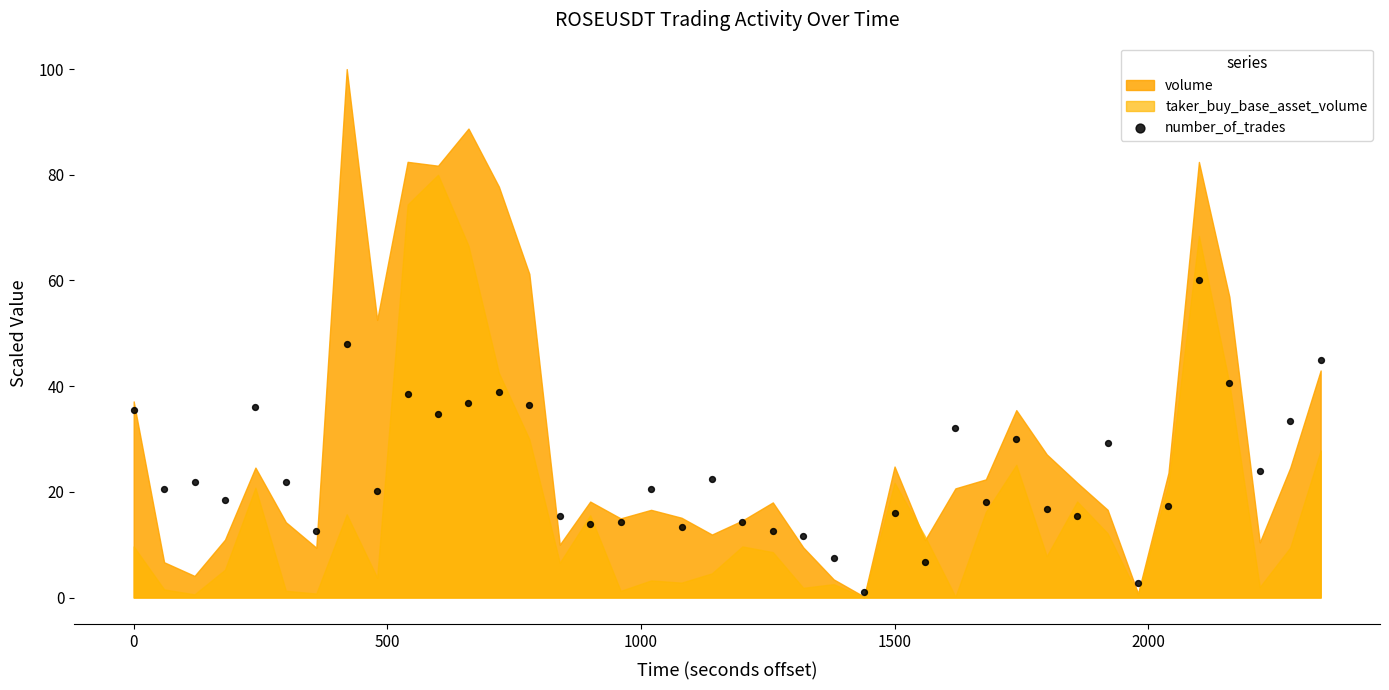

What is the range of X values (max minus min)?

2340.0